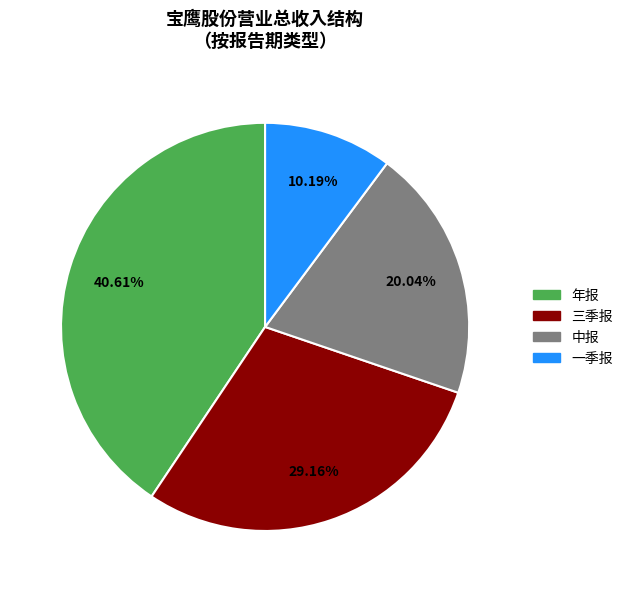

True or false: 中报 accounts for 10% of the total.

False